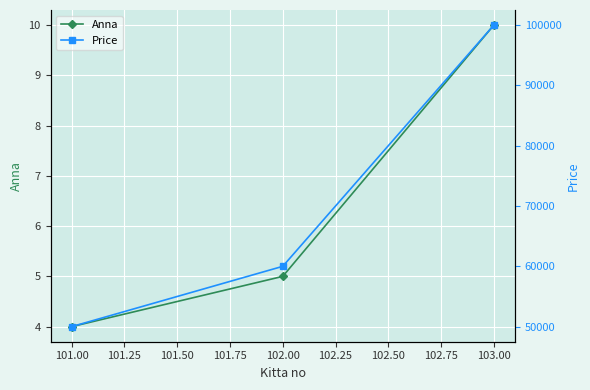

Rank the categories by Anna value from highest to lowest.

103.00, 102.00, 101.00